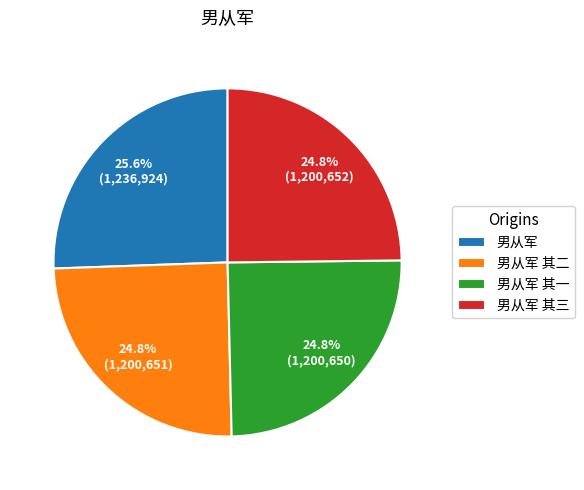

Between 男从军 其二 and 男从军, which is larger?

男从军